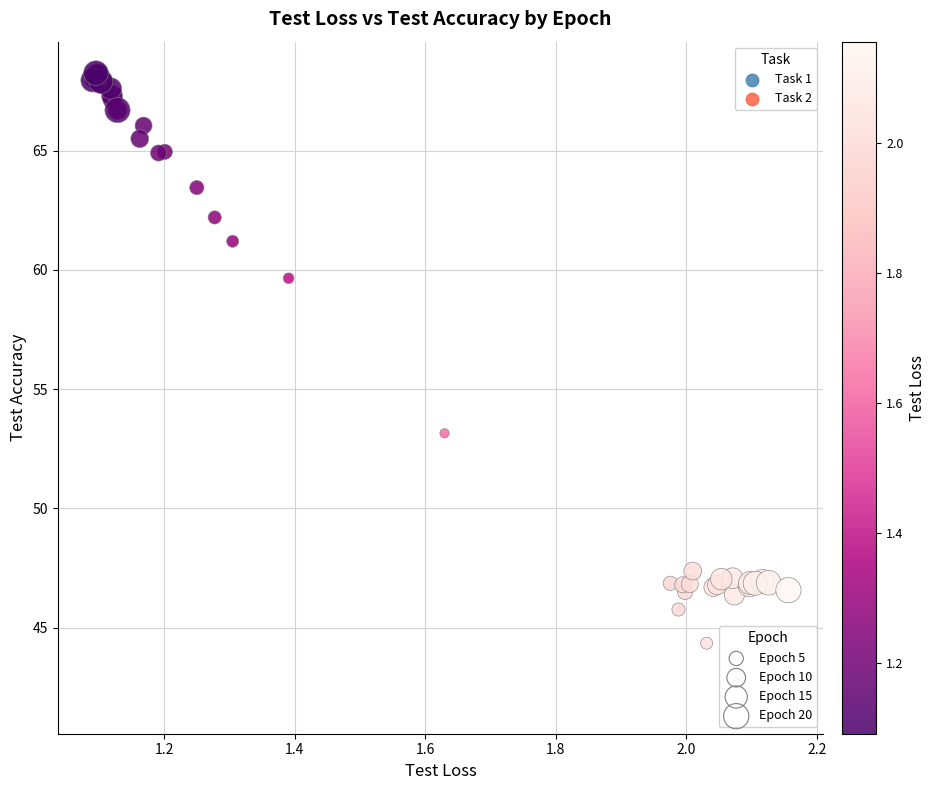

Which series reaches the minimum Y coordinate?

Task 1